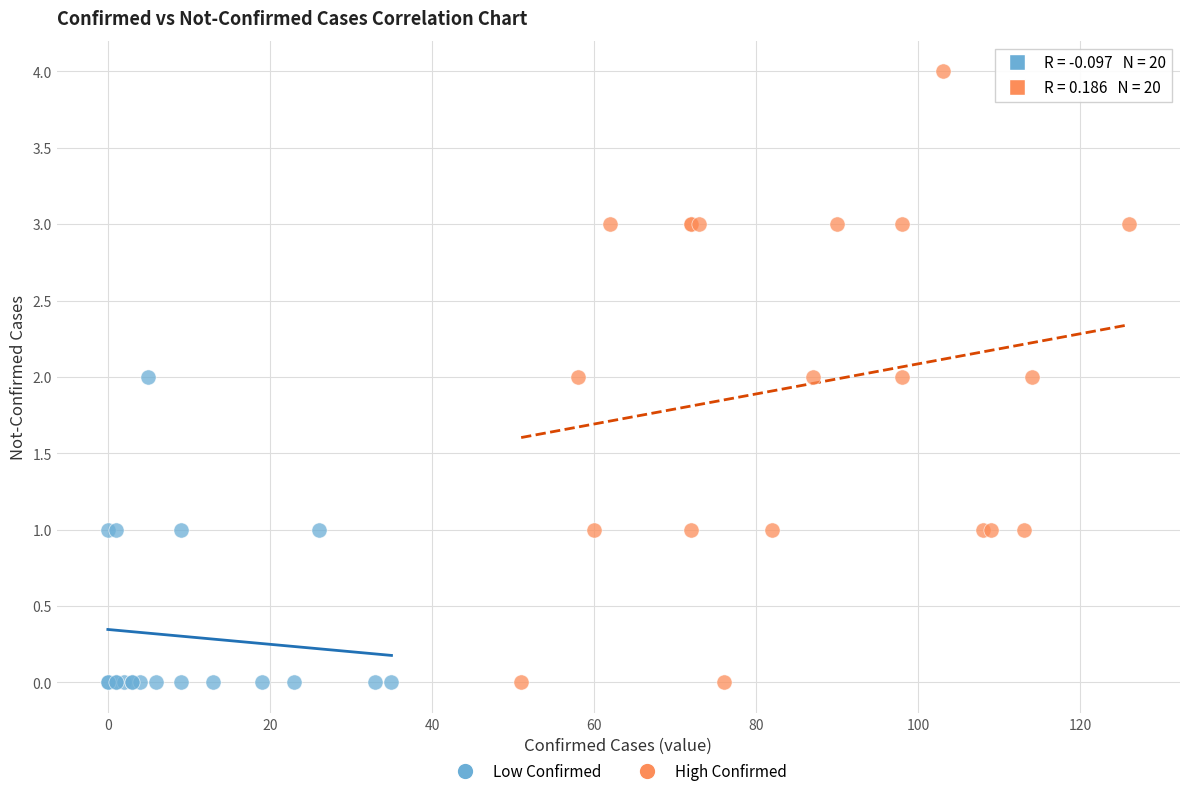

Which series contains the highest Y value?

High Confirmed